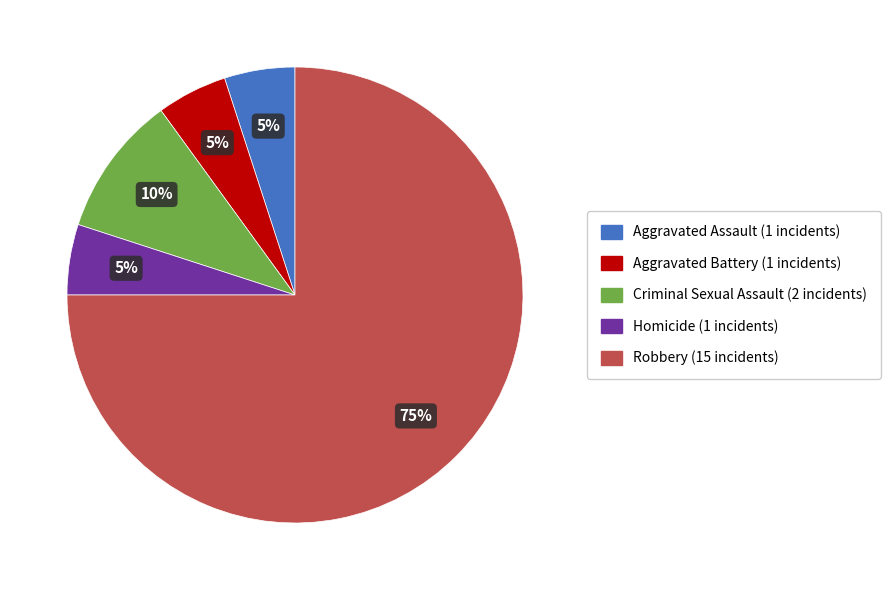

To the nearest percent, what is the average slice percentage?

20%